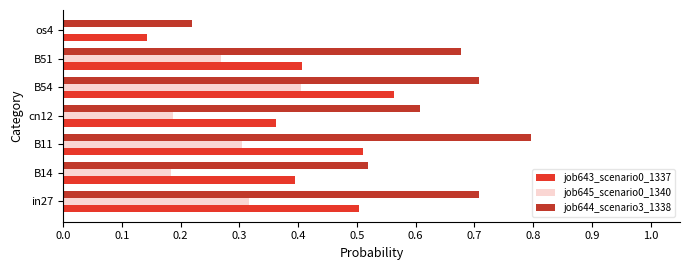

At which category is the sum across all series the highest?

B54